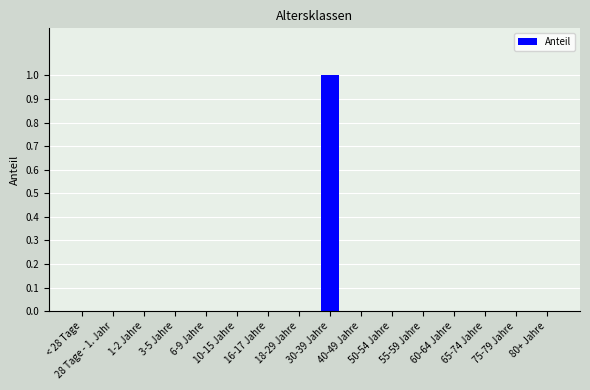

Reading left to right, list all the values displayed in this chart.

0	0	0	0	0	0	0	0	1	0	0	0	0	0	0	0